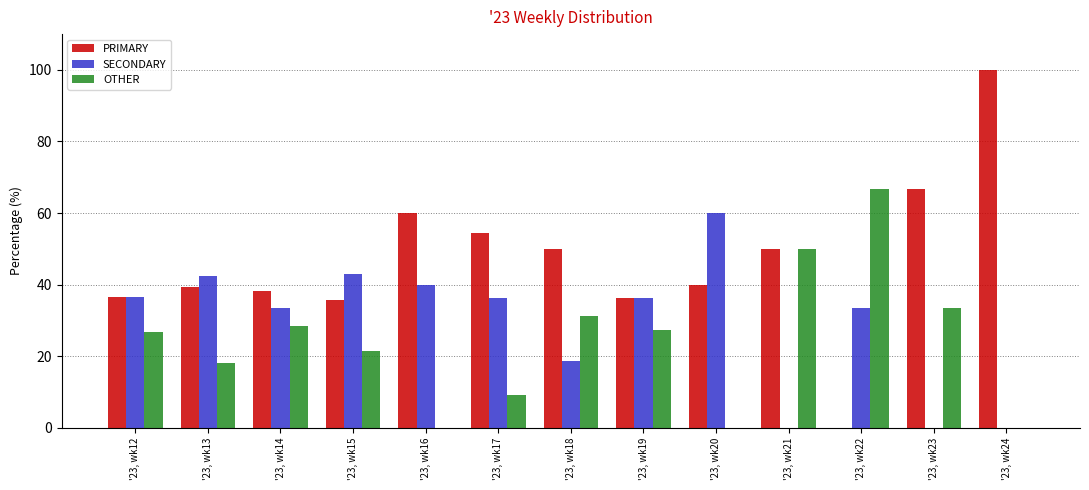

What is the difference between the PRIMARY values at '23, wk16 and '23, wk20?

20.0